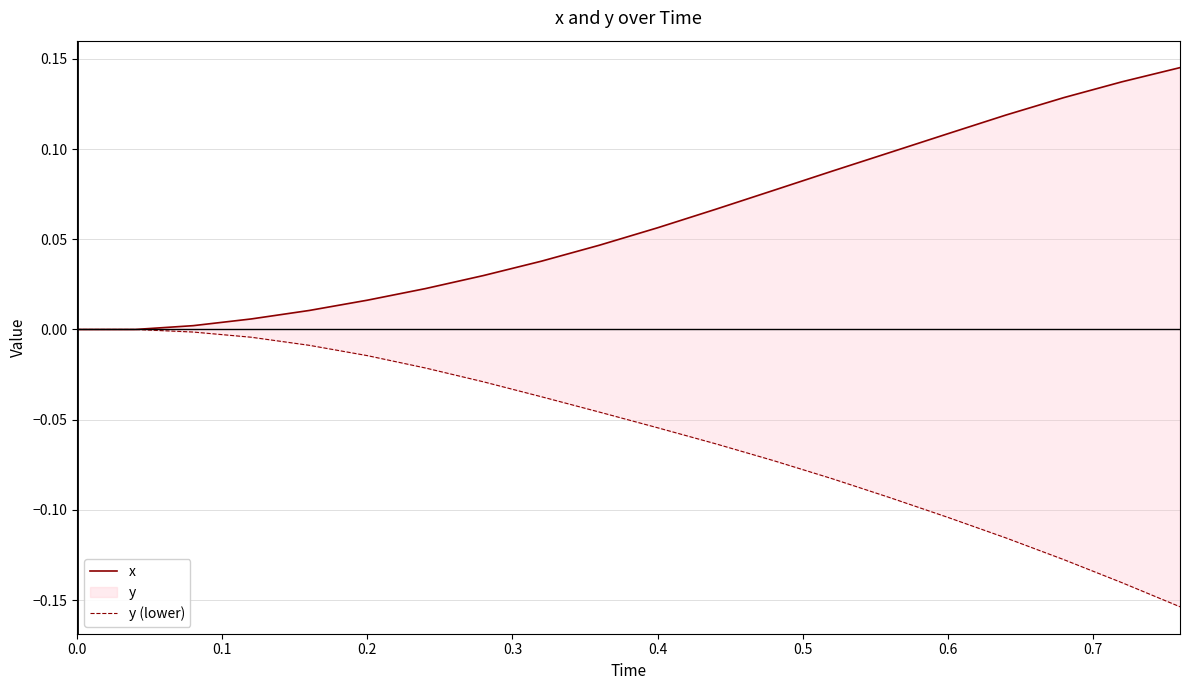

What is the average value of the y (lower) series?

-0.1